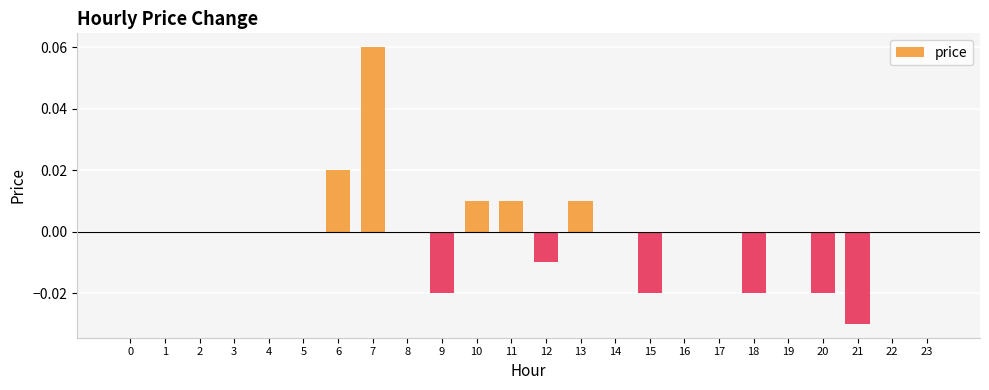

Between 18 and 2, which is larger?

2